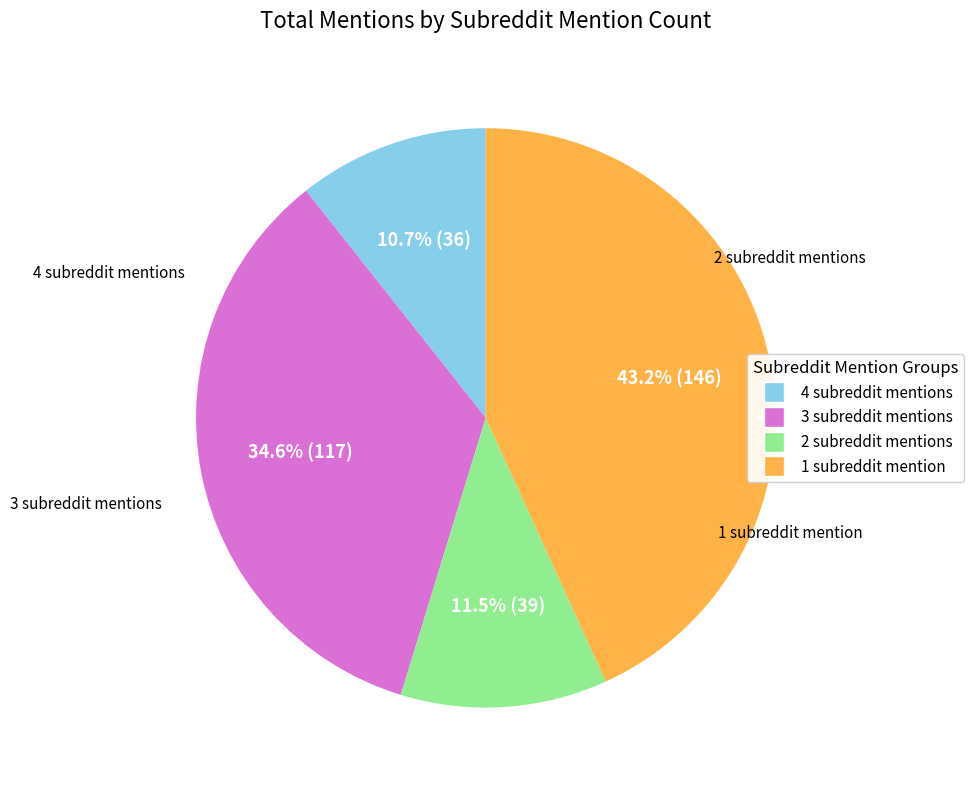

Is there any slice that represents more than half of the pie?

No